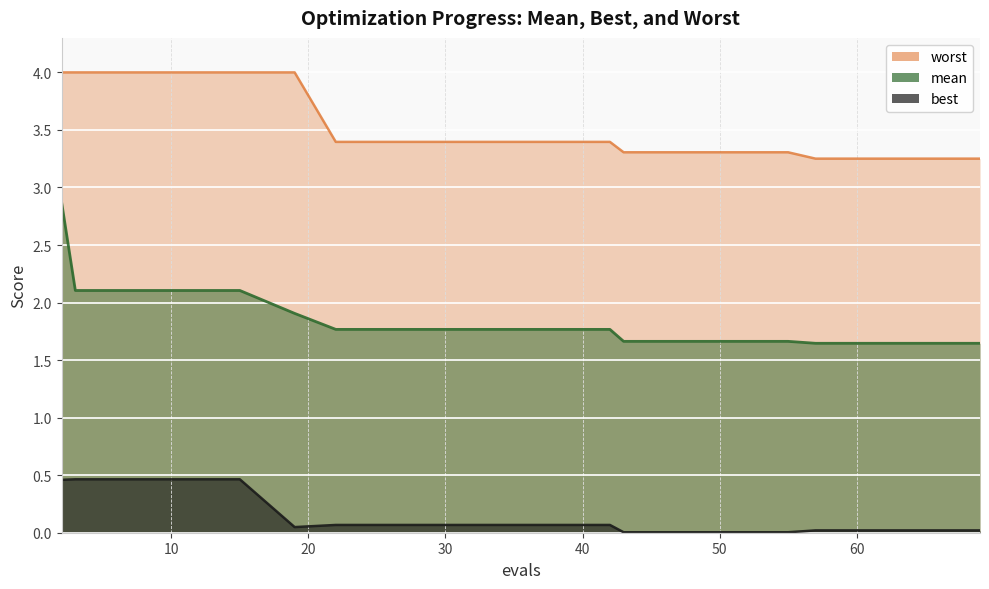

Is the value of best at 2 greater than the value of worst at 22?

No